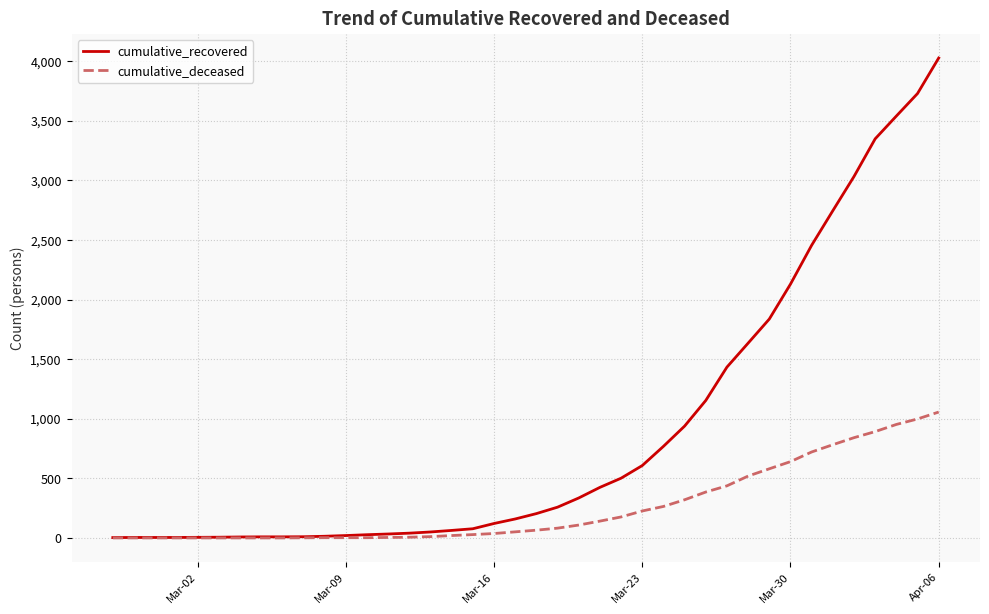

List the series in order of their overall mean, lowest first.

cumulative_deceased, cumulative_recovered